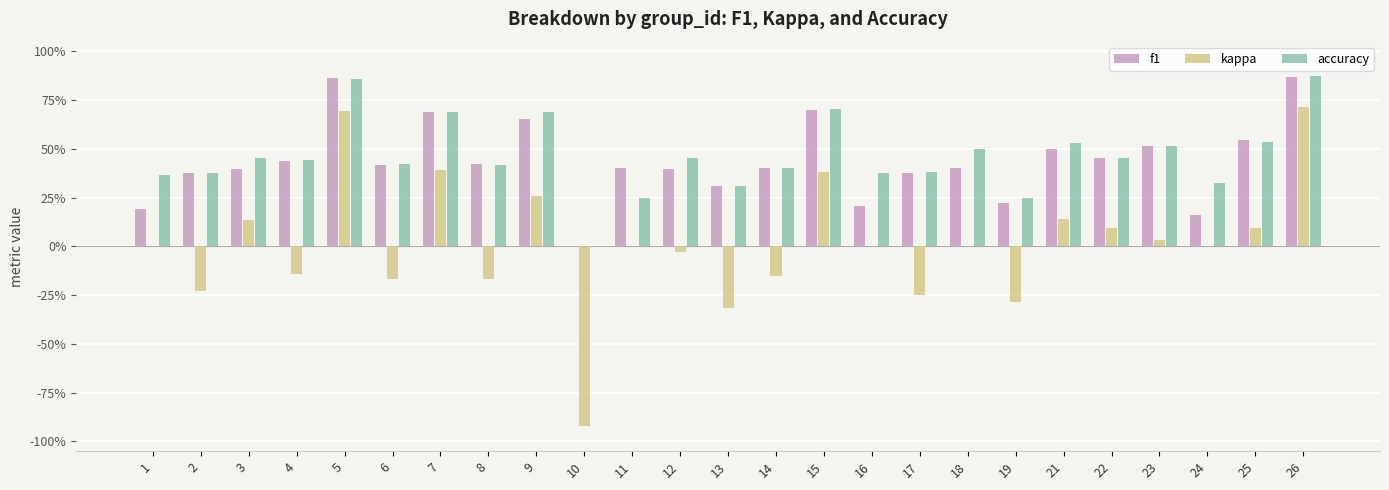

Which series has the largest total across all categories?

accuracy